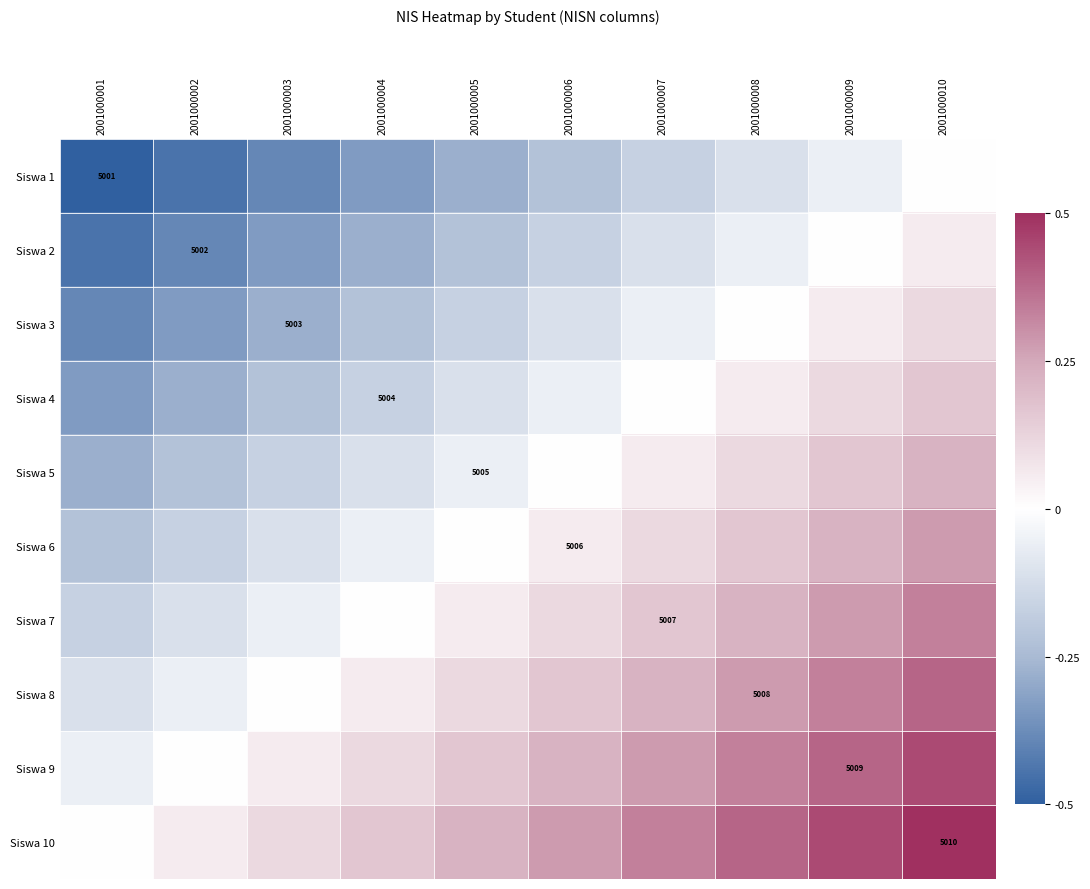

Is it true that Siswa 4 equals -0.2 at 2001000001?

False